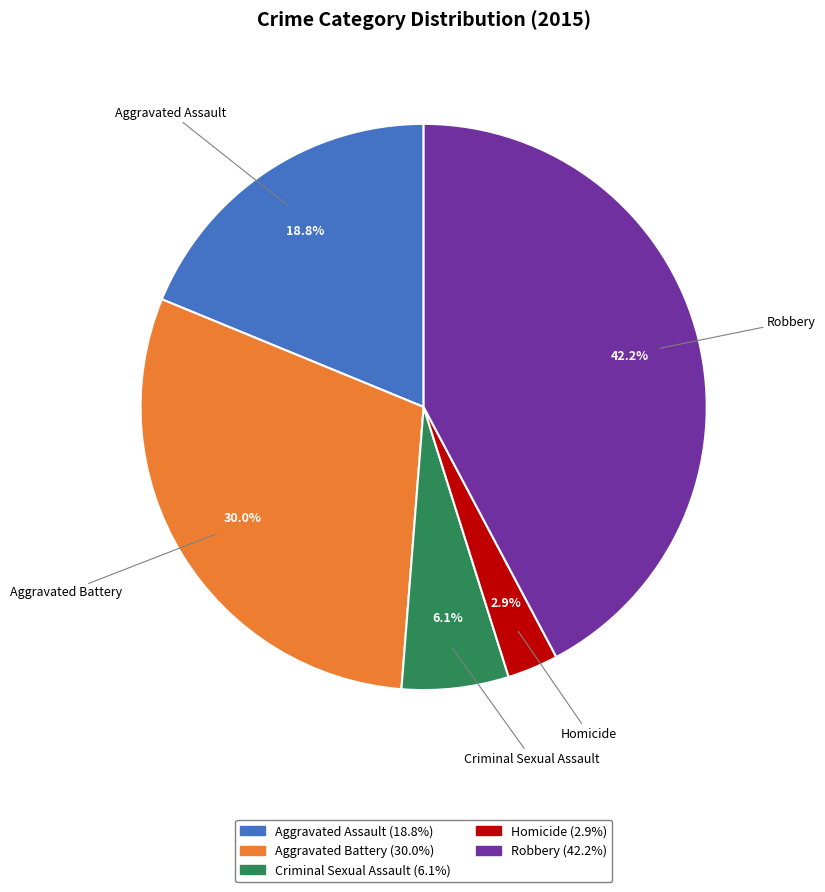

Do Robbery and Homicide together represent more than half of the pie?

No